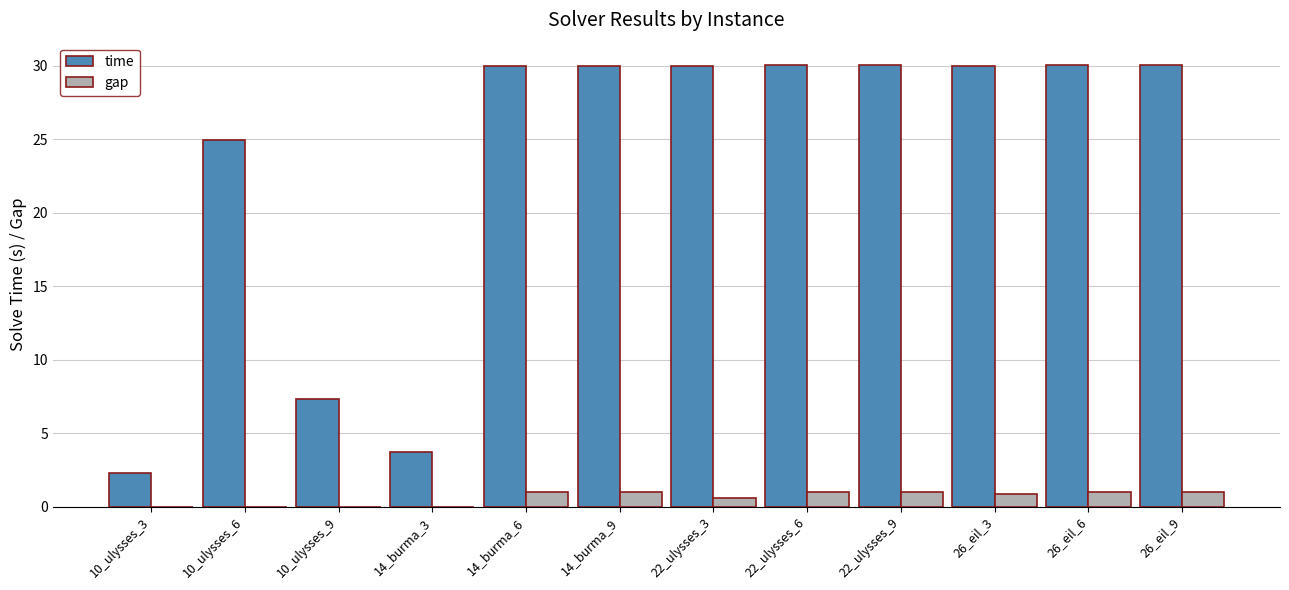

What is the highest value of the gap series?

1.0